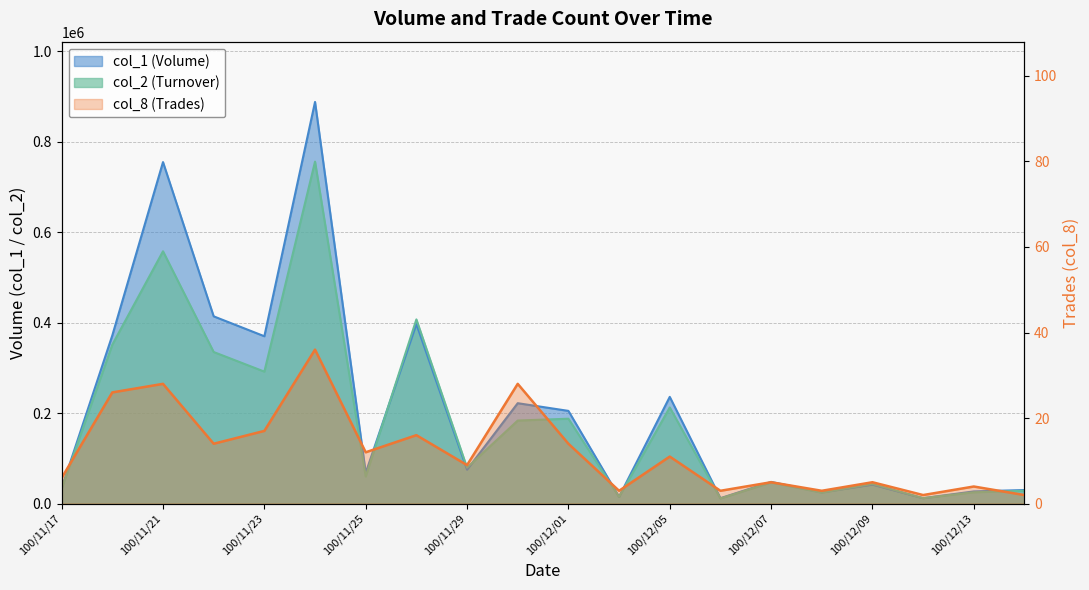

What is the greatest value displayed?

888000